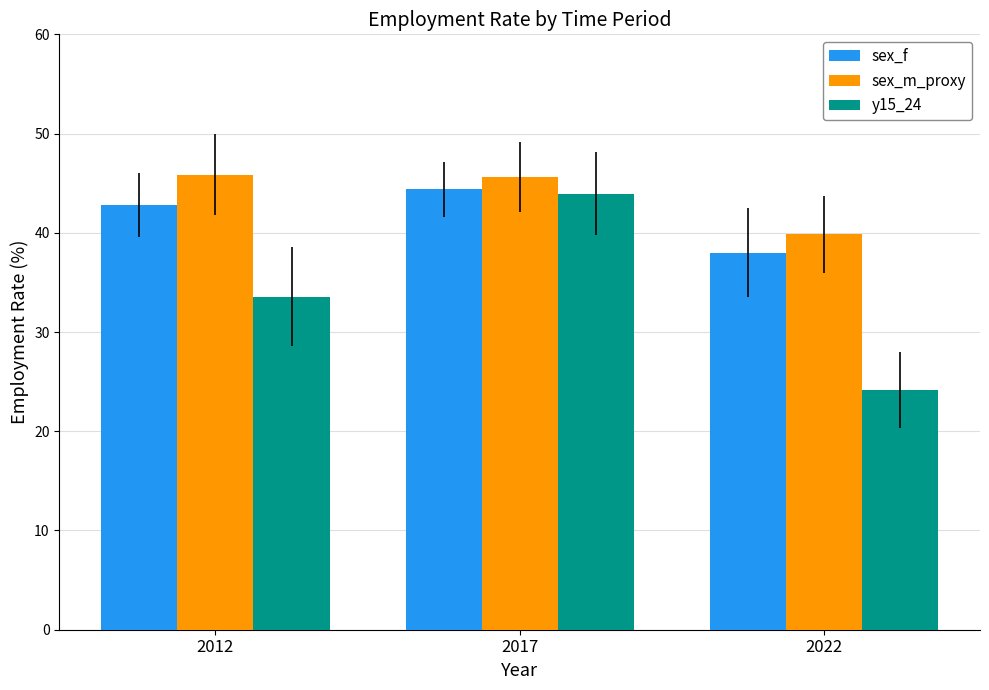

Rank the categories by sex_f value from lowest to highest.

2022, 2012, 2017